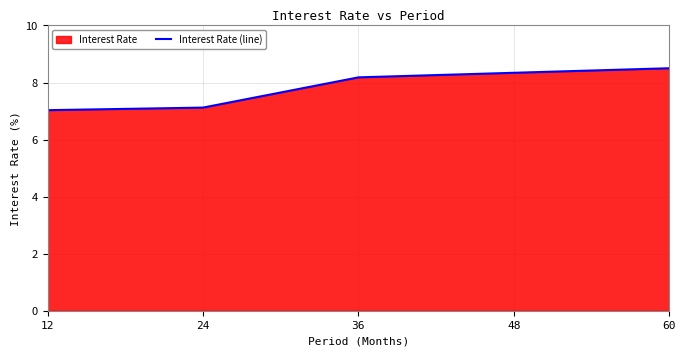

Rank the categories by value from highest to lowest.

60, 48, 36, 24, 12